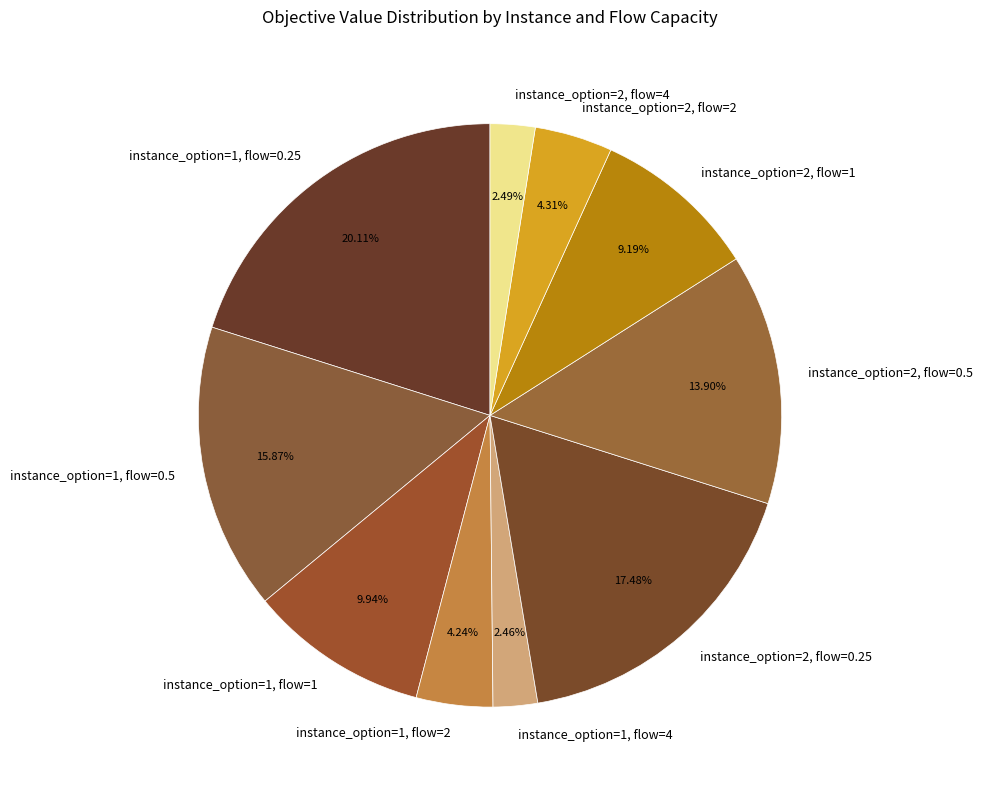

To the nearest percent, what is the difference between the largest and smallest slice percentages?

18%